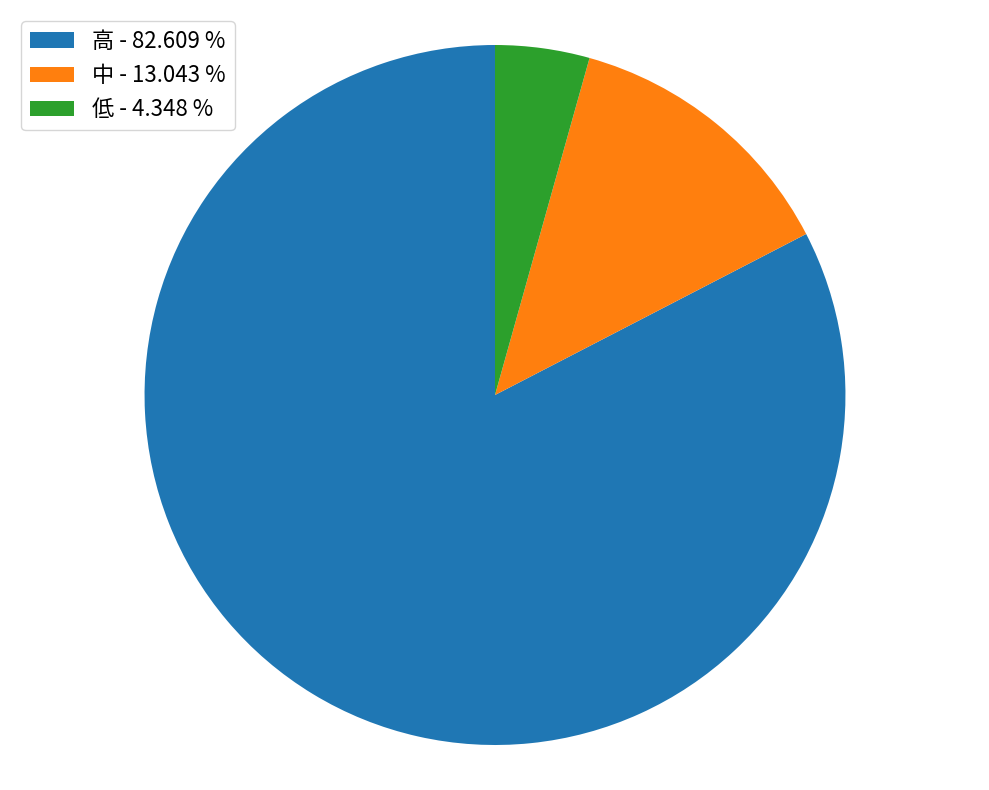

What is the ratio of the value at 低 - 4.348 % to the value at 中 - 13.043 %?

0.3